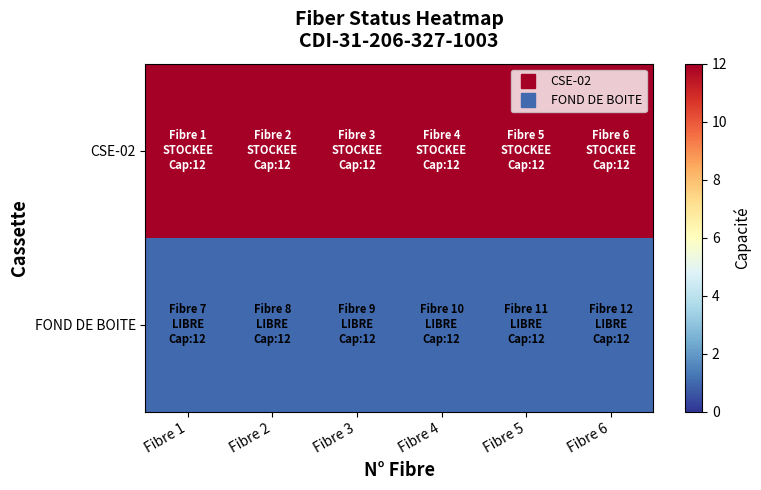

At how many categories does at least one series exceed 7?

6